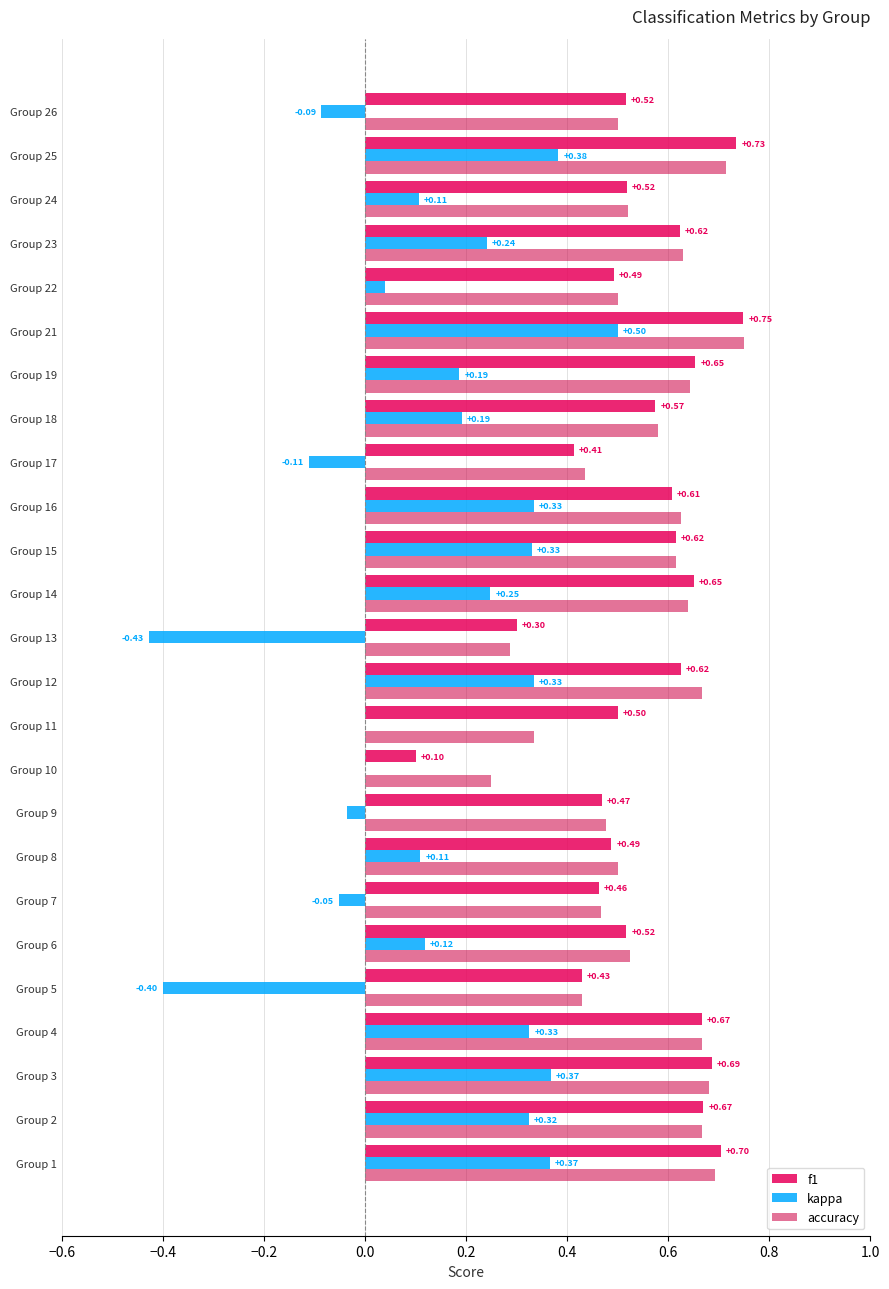

What is the difference between the maximum and minimum values in the f1 series?

0.6